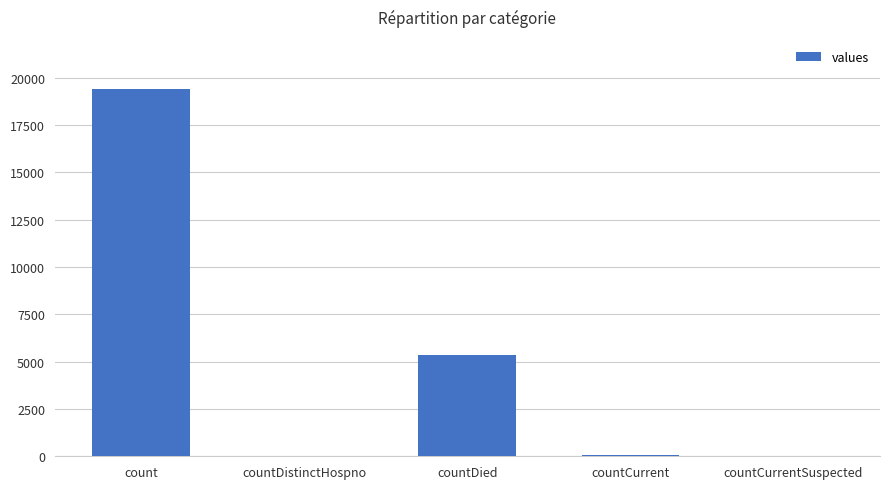

Is it true that the value at count is 19420?

True